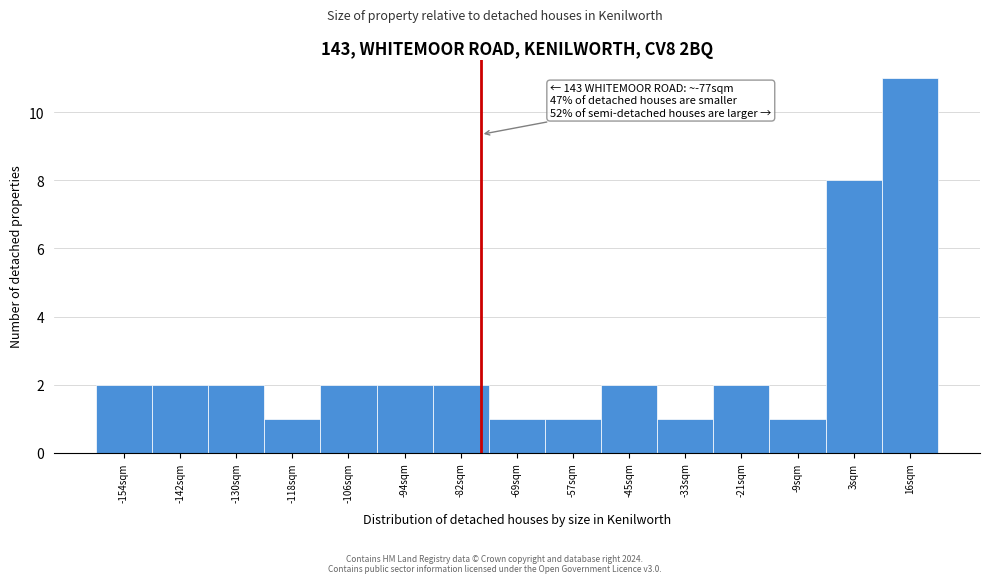

Which range on the x-axis has the tallest bar?

10 to 22